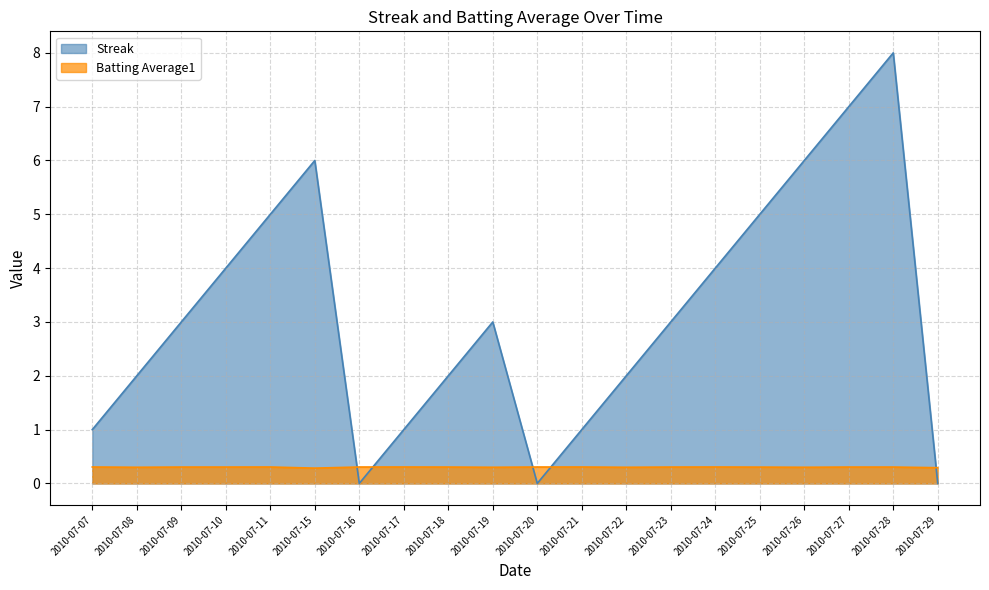

What is the value of the Streak point at the 18th from the left?

7.0